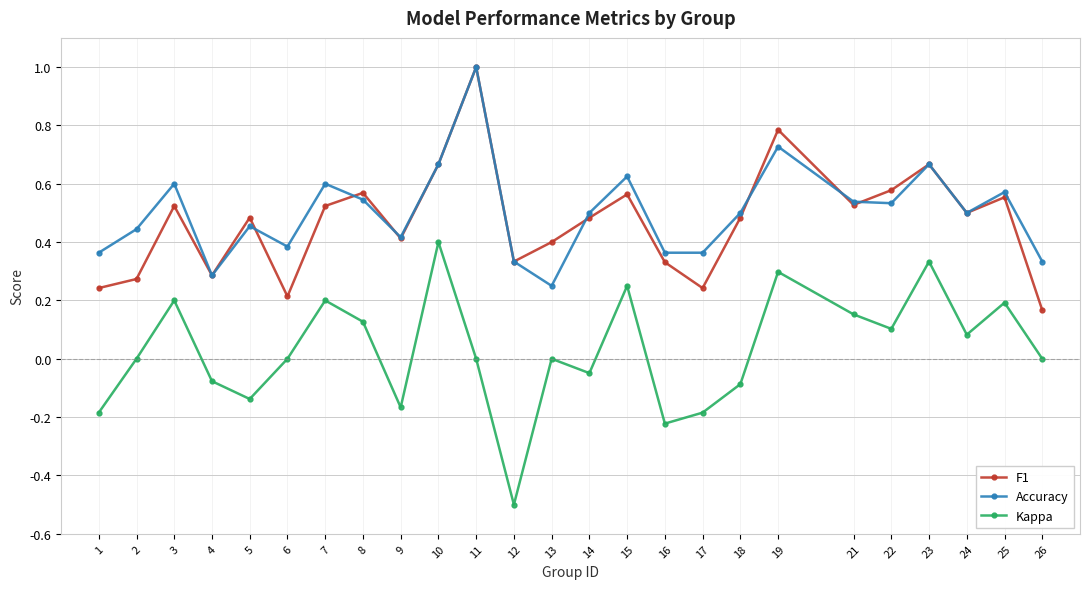

How many categories are shown in the chart?

25